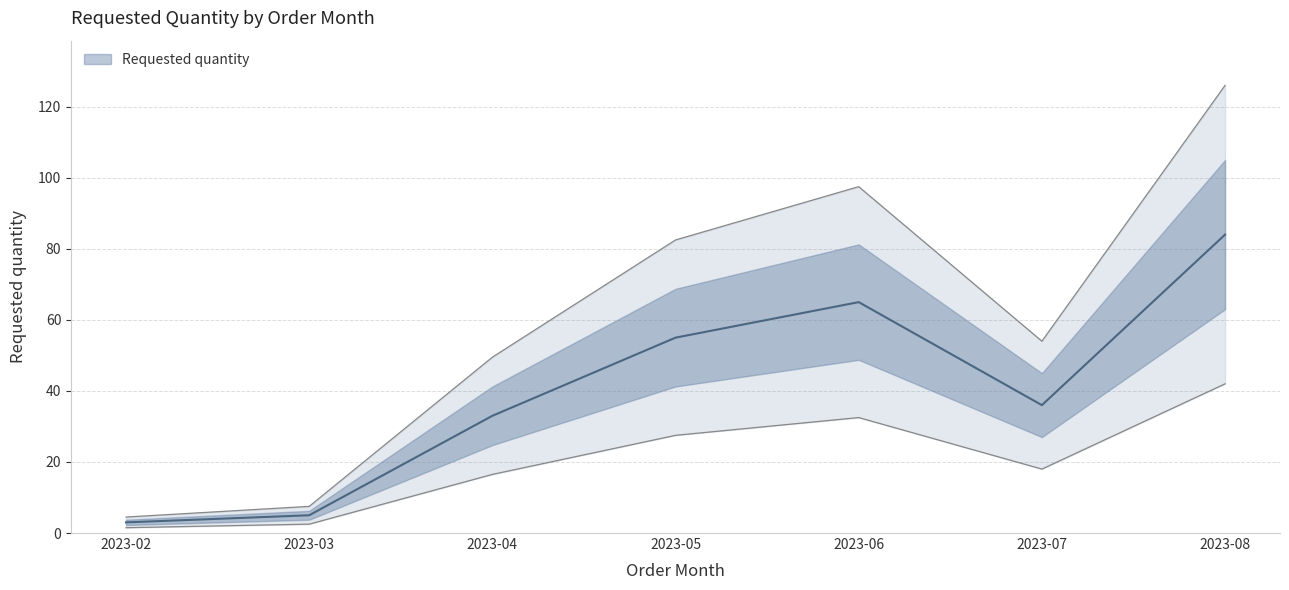

Is it true that the value at 2023-04 is 23?

False